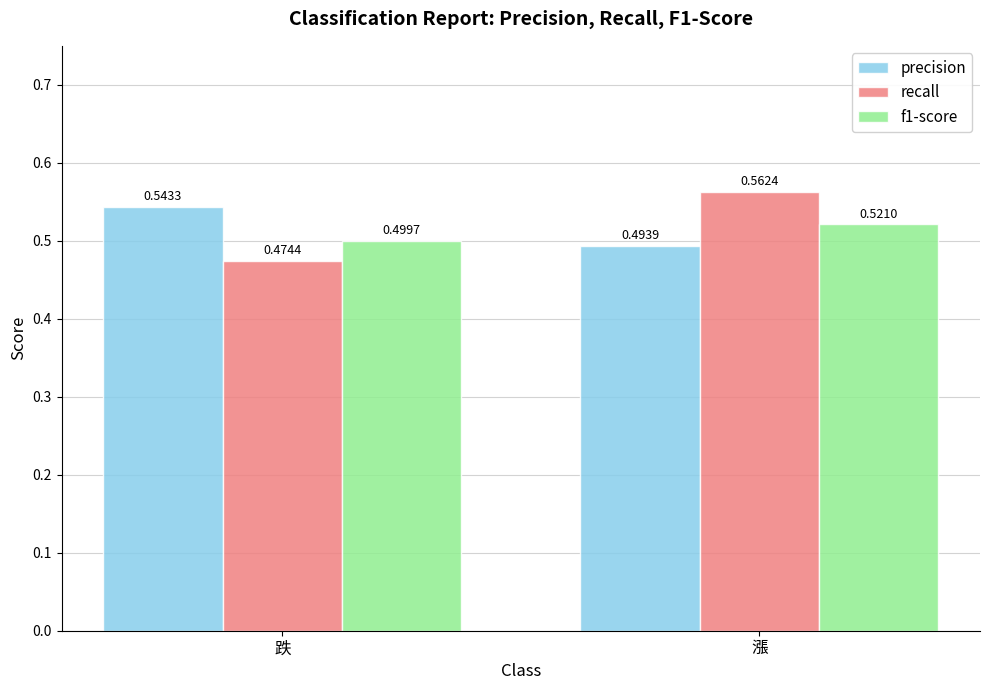

What is the sum of all f1-score values?

1.0